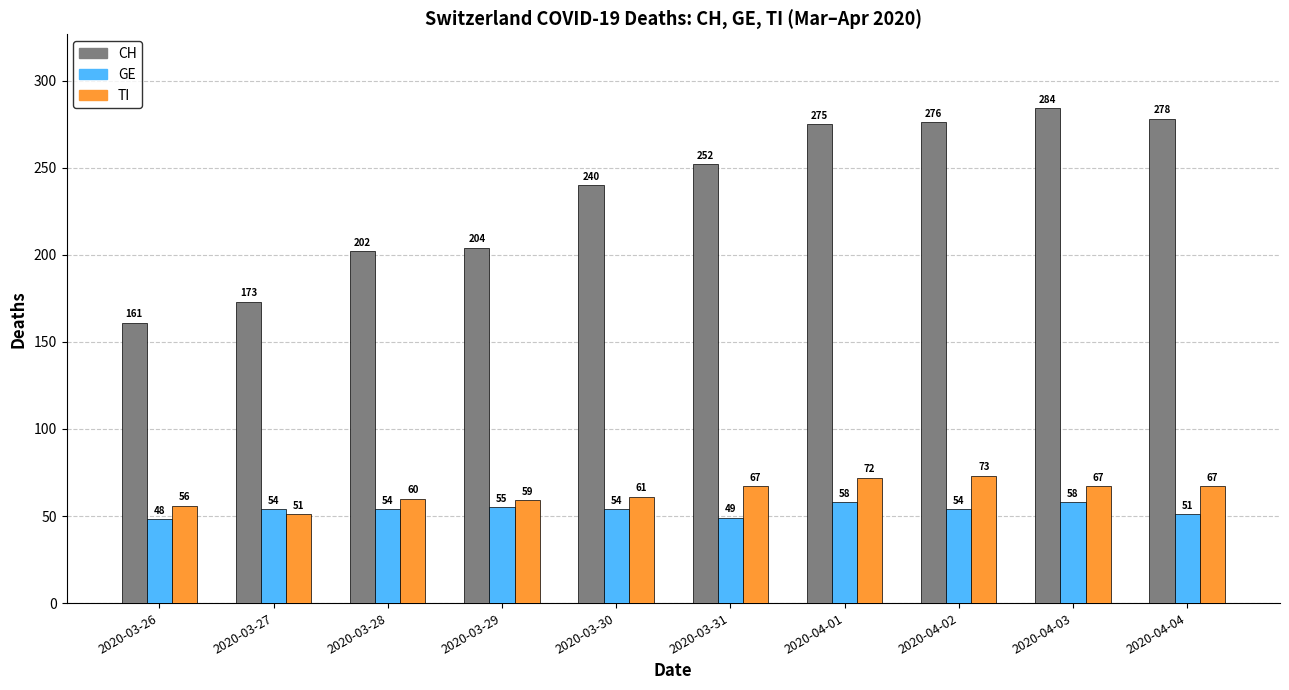

How many groups of bars are there?

10